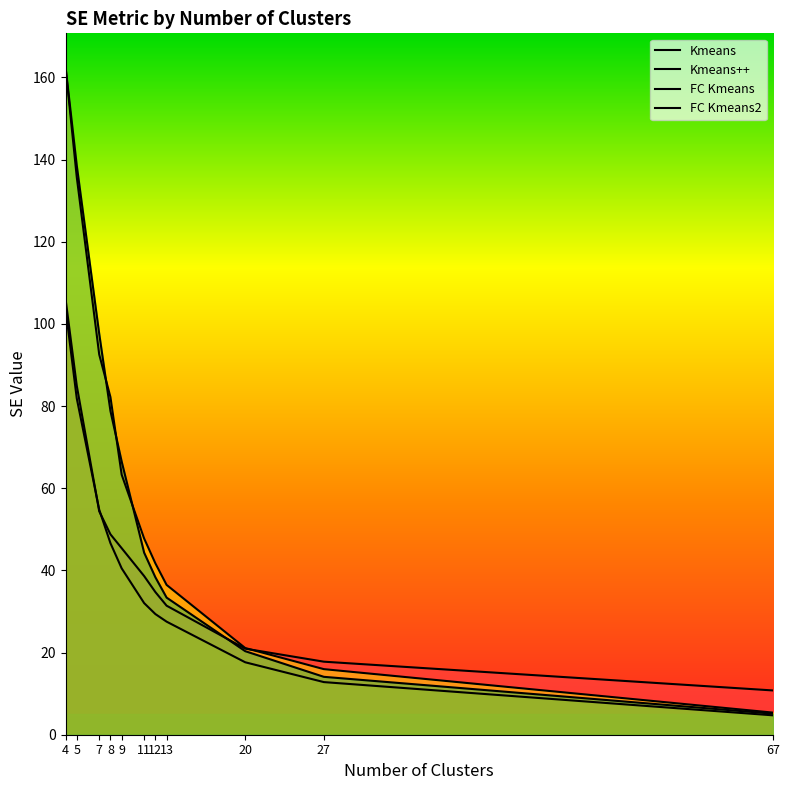

Count the number of data series in this chart.

4